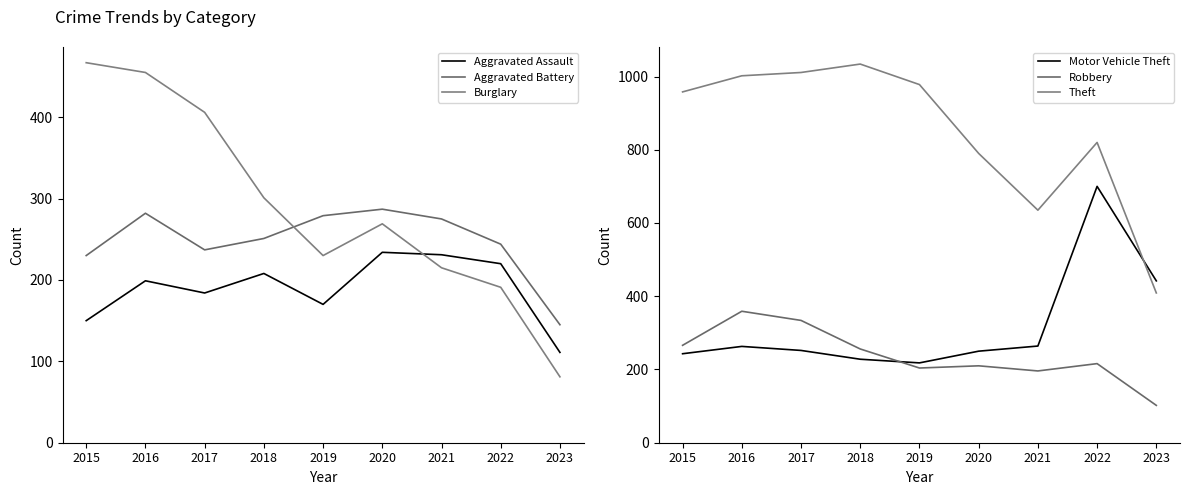

Does the chart have visible grid lines?

No